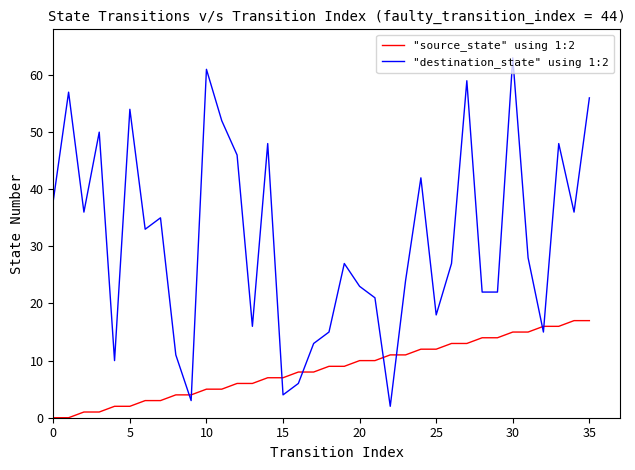

Which series has the widest spread of values?

"destination_state" using 1:2